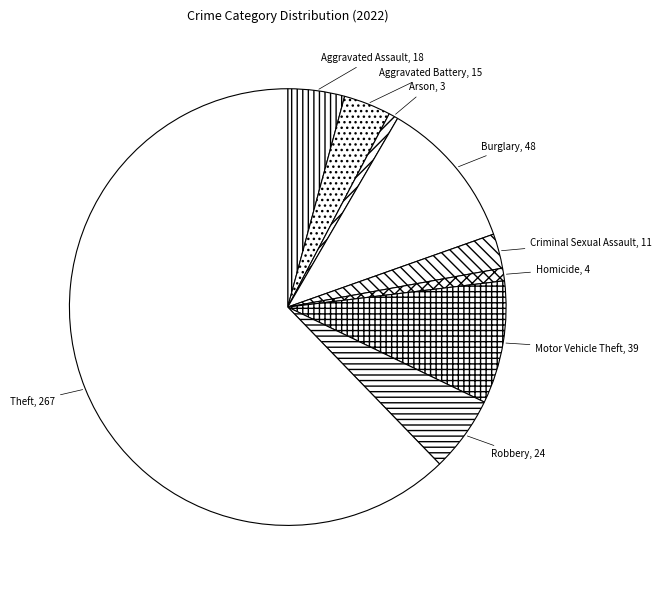

Count the number of slices in the pie.

9